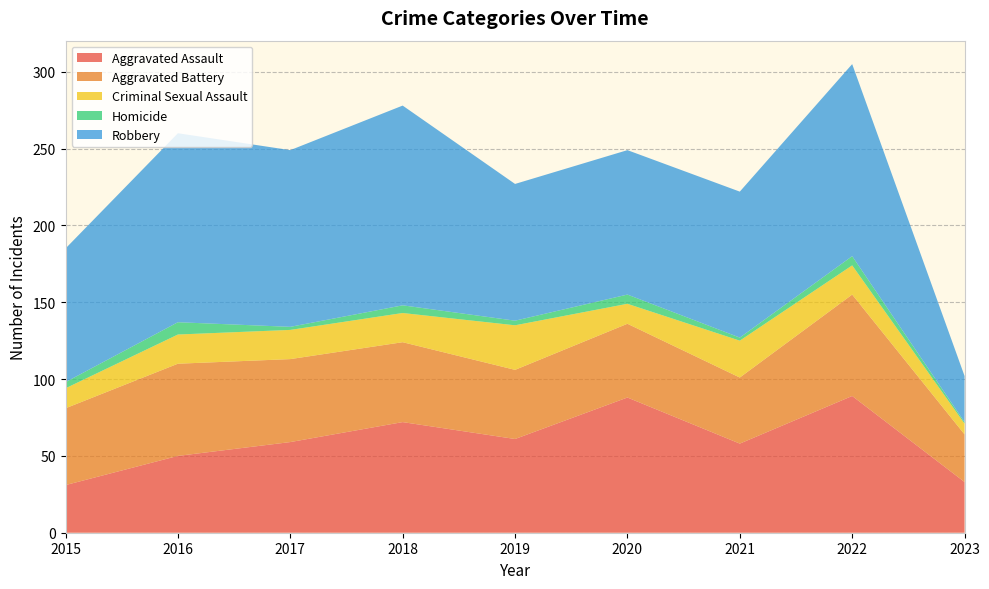

Reading left to right, transcribe all the data shown in this chart.

Aggravated Assault: 2015=31	2016=50	2017=59	2018=72	2019=61	2020=88	2021=58	2022=89	2023=33
Aggravated Battery: 2015=50	2016=60	2017=54	2018=52	2019=45	2020=48	2021=43	2022=66	2023=31
Criminal Sexual Assault: 2015=13	2016=19	2017=19	2018=19	2019=29	2020=13	2021=24	2022=19	2023=7
Homicide: 2015=4	2016=8	2017=2	2018=5	2019=3	2020=6	2021=2	2022=6	2023=1
Robbery: 2015=87	2016=123	2017=115	2018=130	2019=89	2020=94	2021=95	2022=125	2023=30